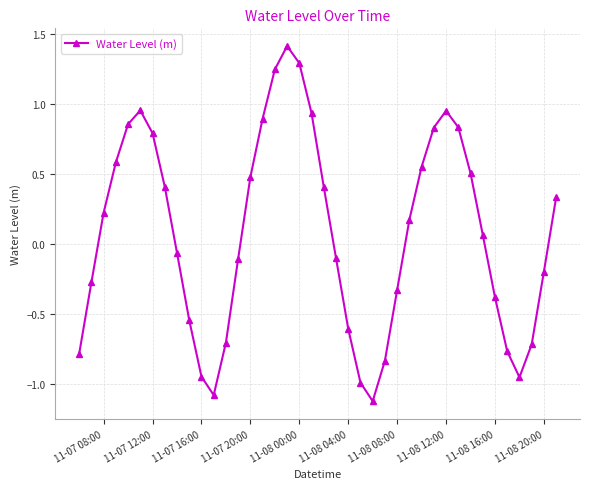

What is the difference between the maximum and minimum values?

2.5